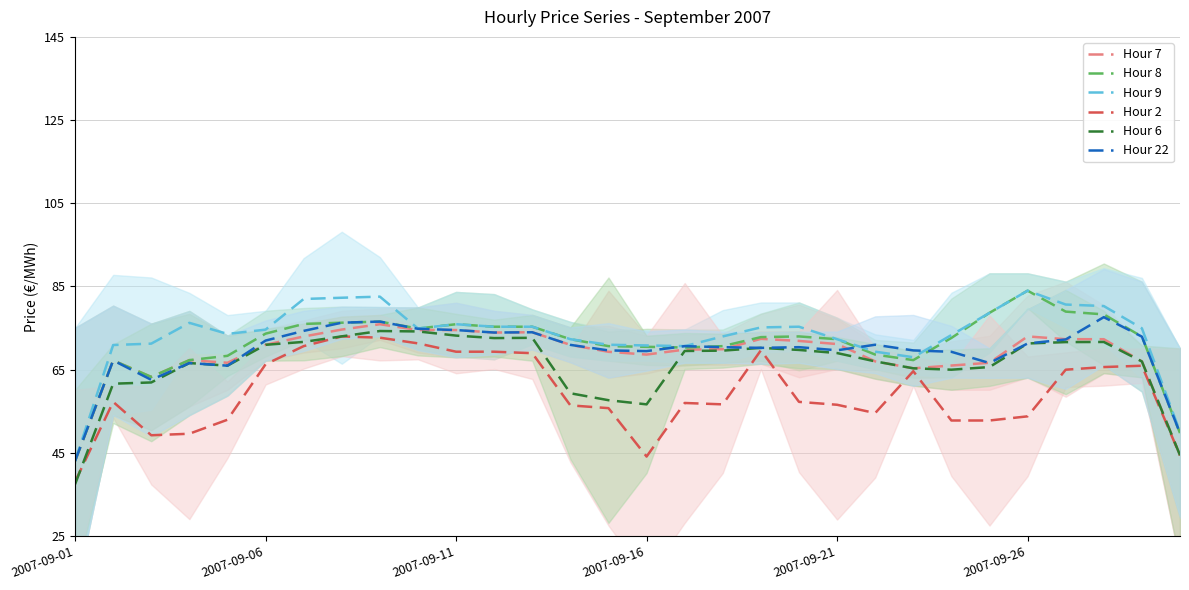

Which has a higher value, 17 or 24?

17